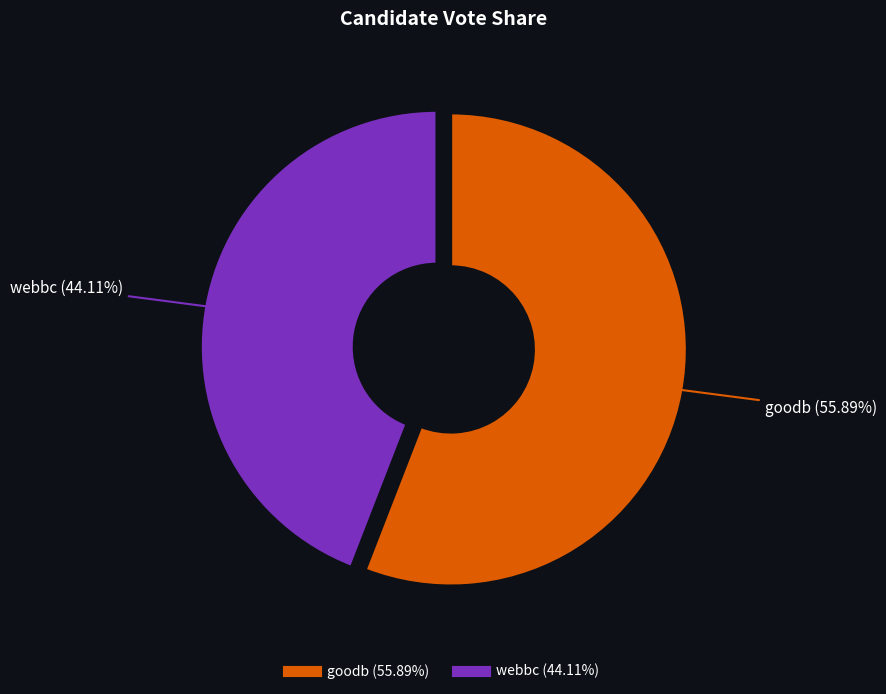

How many segments does this pie chart have?

2